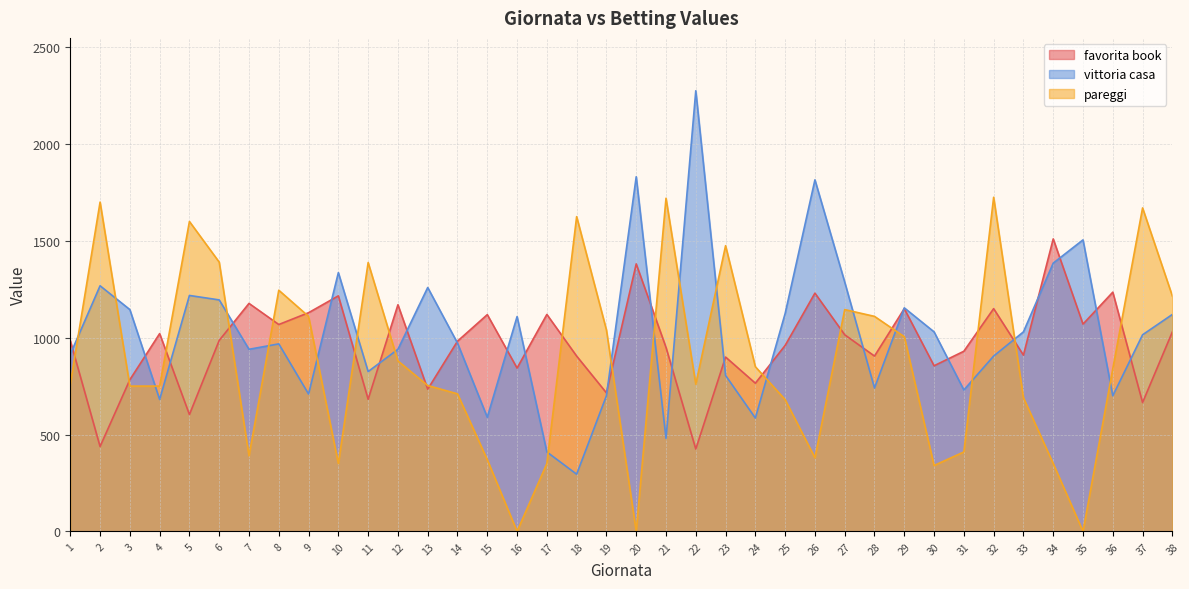

Reading left to right, extract all data points from this chart.

favorita book: 1=985	2=438	3=783	4=1021	5=603	6=986	7=1177	8=1068	9=1129	10=1216	11=682	12=1170	13=734	14=982	15=1119	16=843	17=1120	18=905	19=715	20=1381	21=950	22=425	23=900	24=765	25=960	26=1230	27=1015	28=905	29=1150	30=855	31=930	32=1150	33=910	34=1510	35=1070	36=1235	37=665	38=1030
vittoria casa: 1=914	2=1268	3=1145	4=681	5=1218	6=1195	7=940	8=968	9=709	10=1336	11=825	12=940	13=1259	14=972	15=589	16=1109	17=410	18=295	19=700	20=1831	21=480	22=2275	23=805	24=585	25=1125	26=1815	27=1287	28=740	29=1154	30=1030	31=730	32=905	33=1030	34=1385	35=1505	36=700	37=1015	38=1120
pareggi: 1=760	2=1700	3=750	4=750	5=1600	6=1390	7=390	8=1245	9=1110	10=350	11=1388	12=880	13=753	14=710	15=370	16=0	17=350	18=1625	19=1040	20=0	21=1720	22=760	23=1475	24=850	25=680	26=380	27=1145	28=1110	29=1005	30=340	31=410	32=1725	33=690	34=350	35=0	36=840	37=1670	38=1215